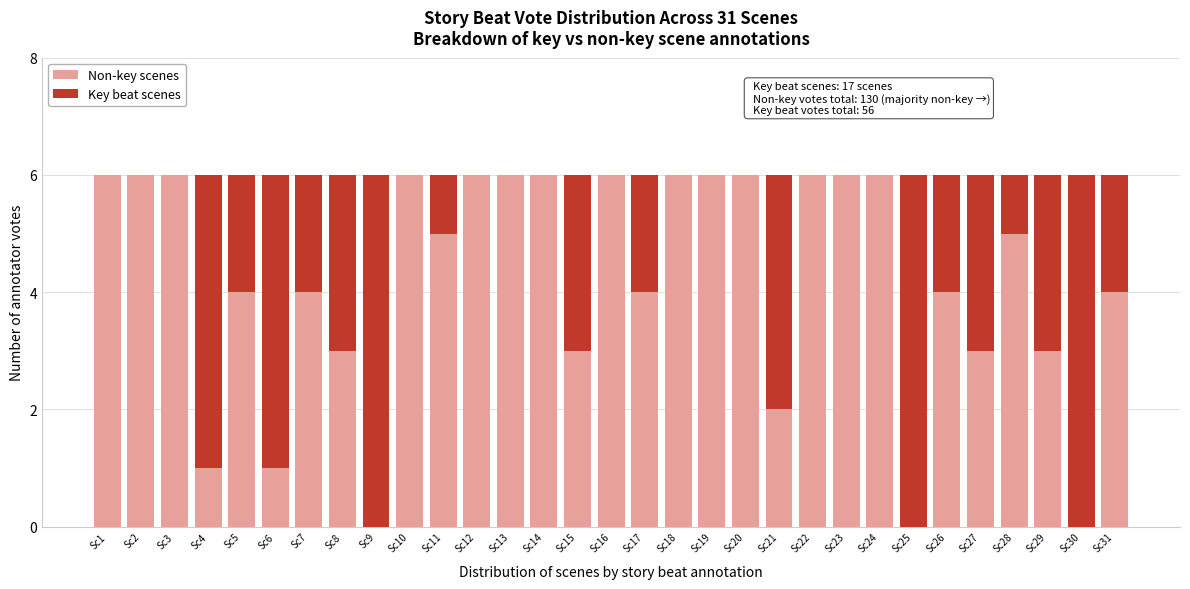

The value of Non-key scenes at Sc19 is 6. True or false?

True